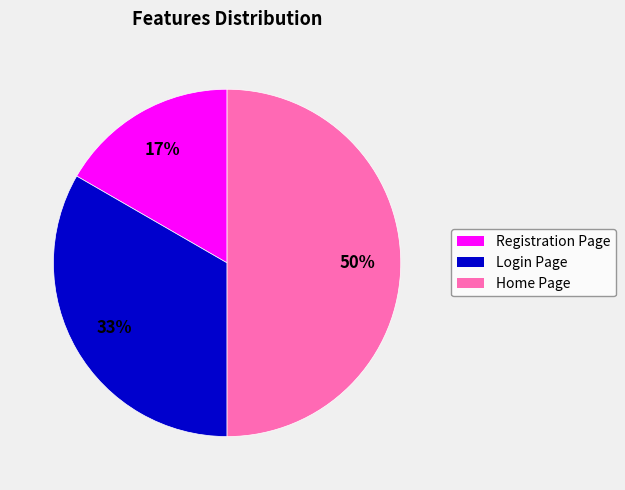

Is Registration Page the majority of the pie?

No